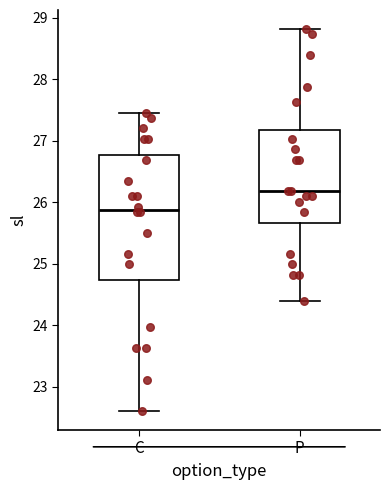

Which box is the tallest, from its lower edge to its upper edge?

C